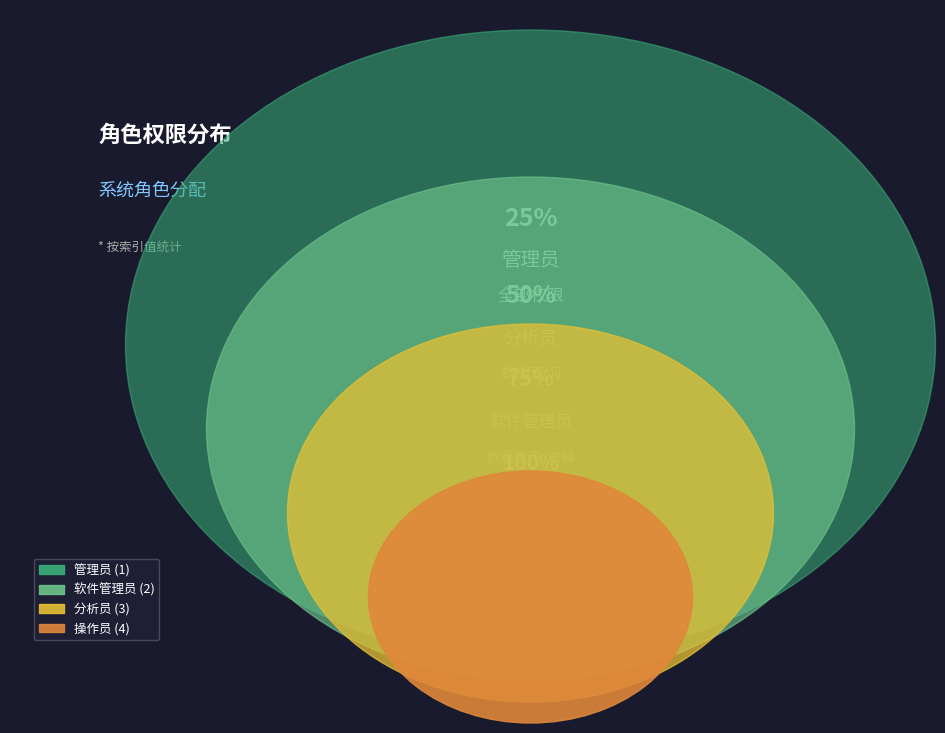

To the nearest percent, what is the average slice percentage?

25%